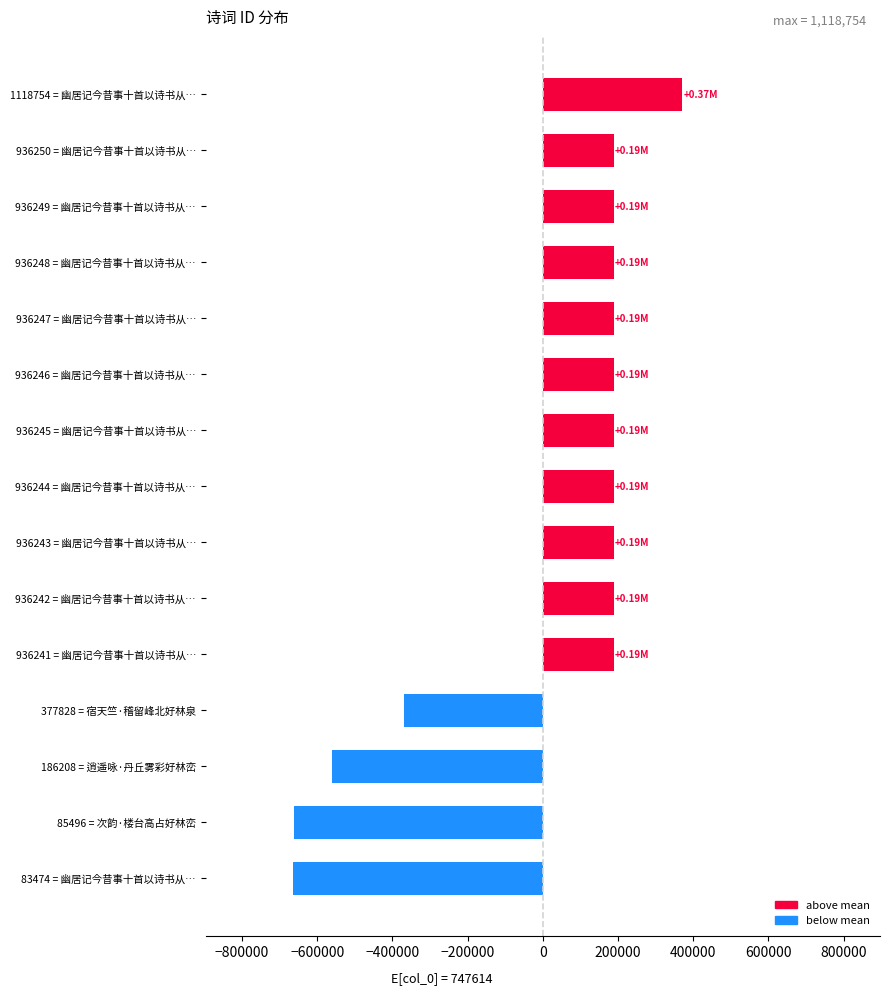

Which has a higher value, 186208 = 逍遥咏·丹丘雾彩好林峦 or 936244 = 幽居记今昔事十首以诗书从…?

936244 = 幽居记今昔事十首以诗书从…